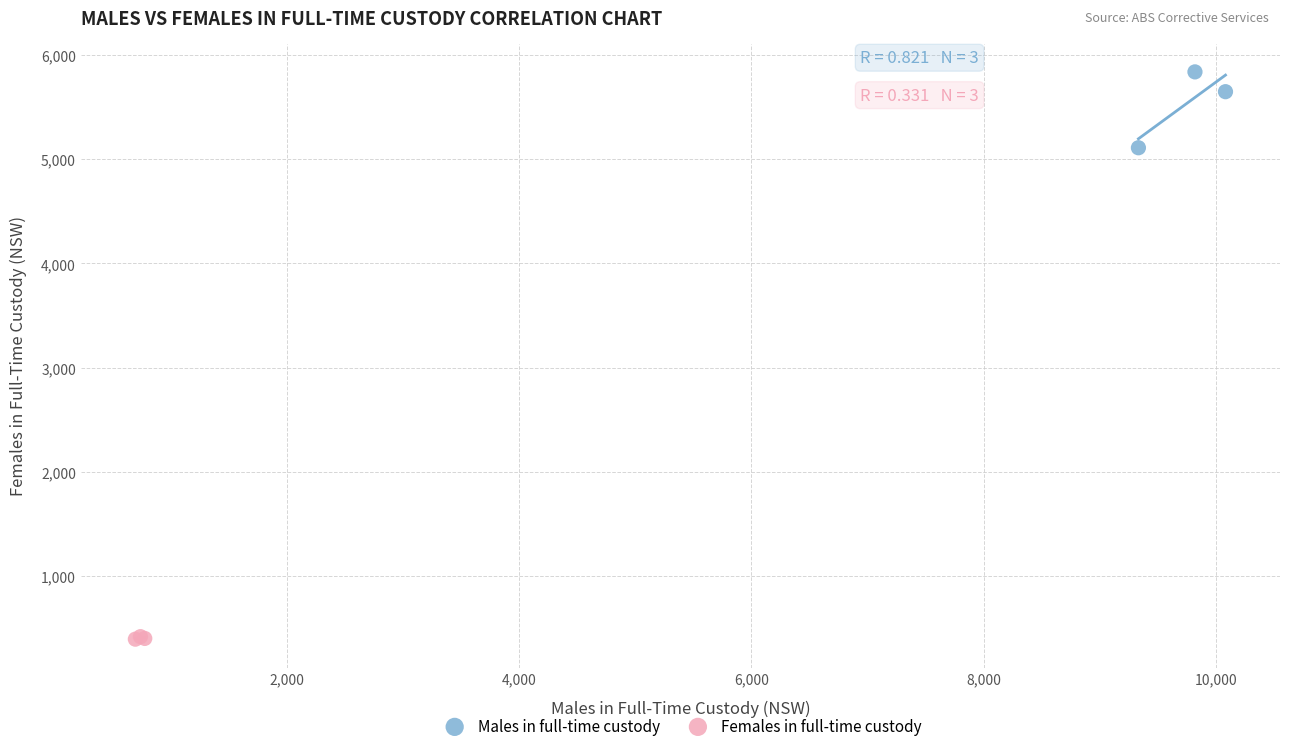

Which series has the largest Y range (max minus min)?

Males in full-time custody